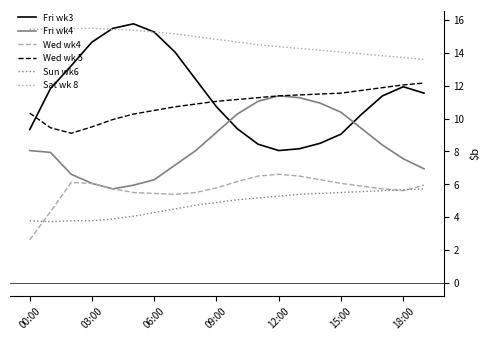

True or false: Sun wk6 and Fri wk4 intersect in this chart.

False